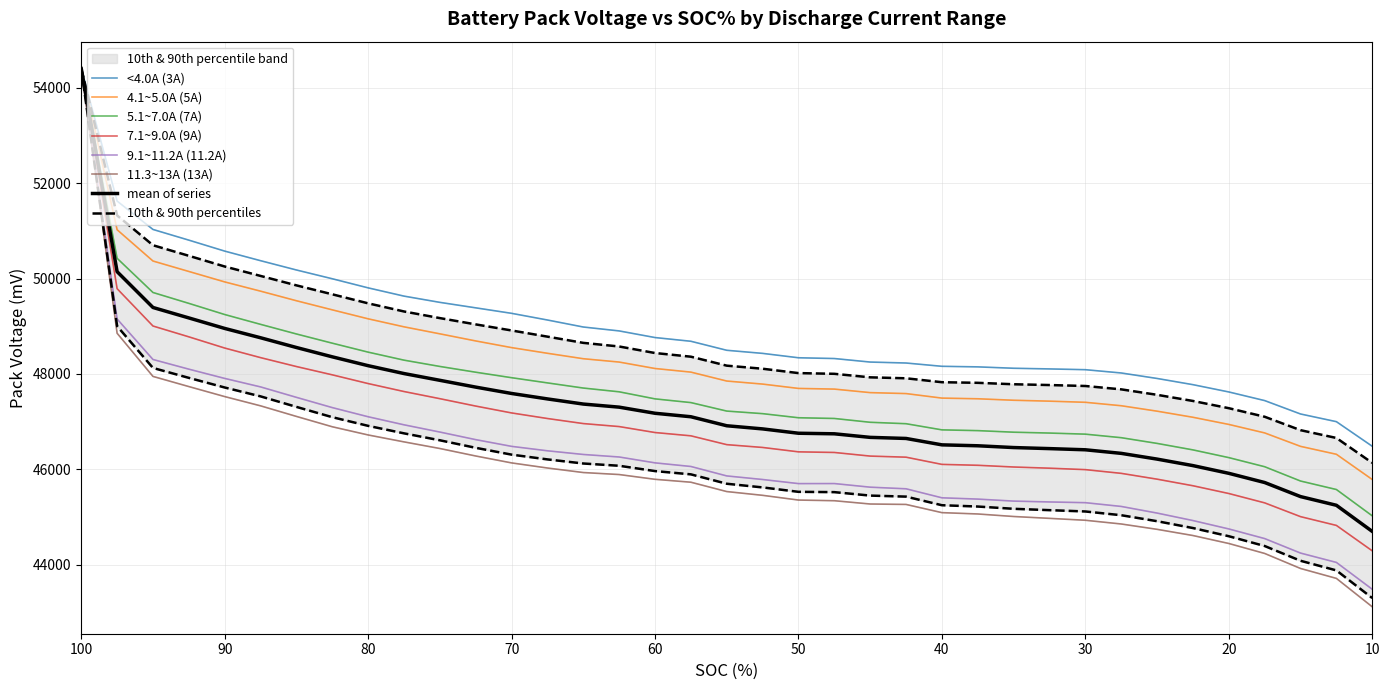

True or false: <4.0A (3A) has a value of 48903 at 62.5.

True